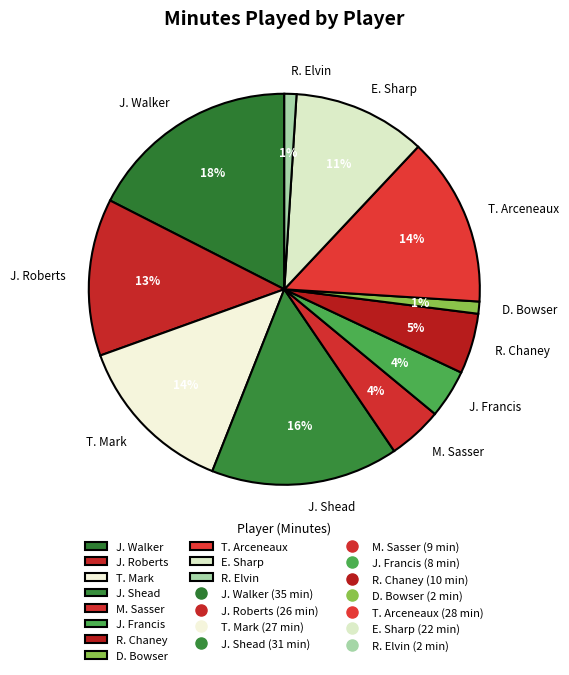

Between M. Sasser and J. Shead, which is larger?

J. Shead